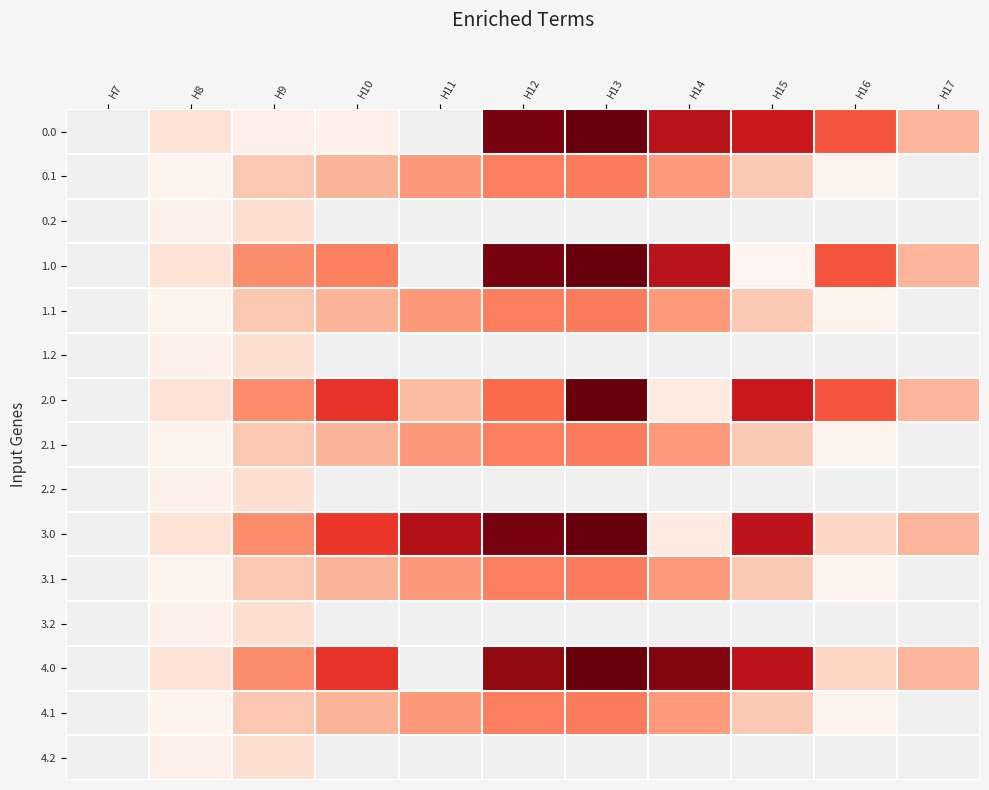

At how many categories does at least one series exceed 109?

10